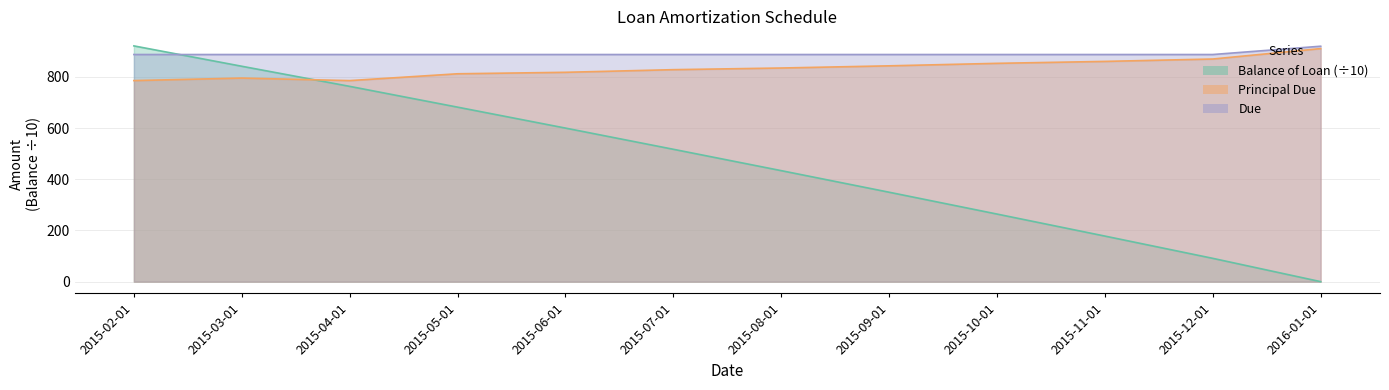

Is the value of Due at 2015-10-01 greater than the value of Balance of Loan at 2015-06-01?

Yes